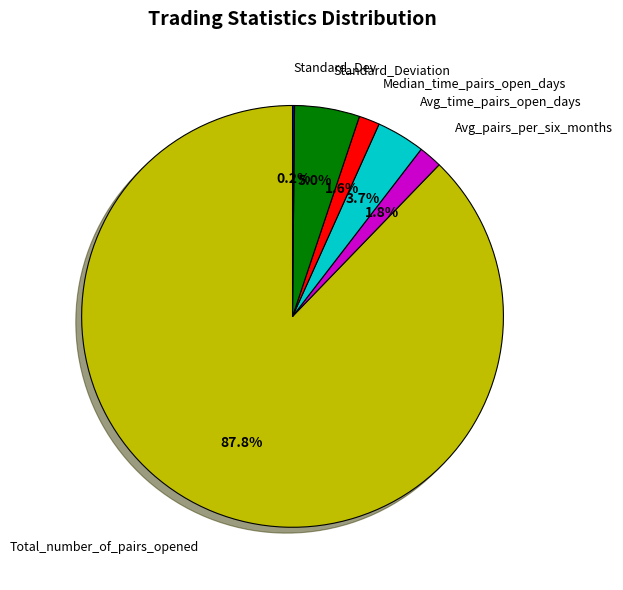

What percentage is NOT represented by Avg_time_pairs_open_days?

96.3%